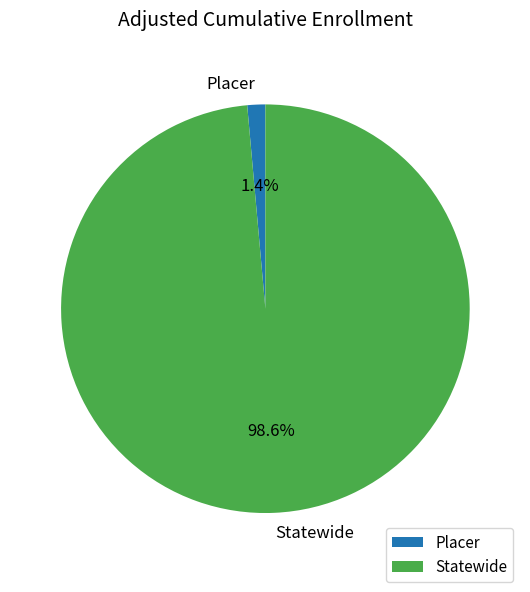

To the nearest percent, what portion does Statewide represent?

99%